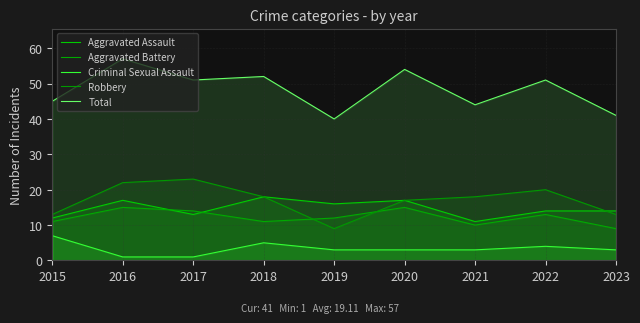

In Aggravated Assault, how many points are higher than both neighbors (excluding endpoints)?

3